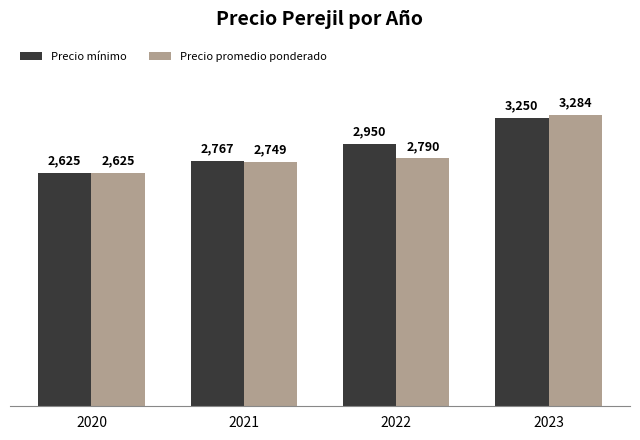

What is the sum of the Precio promedio ponderado values at 2023 and 2022?

6074